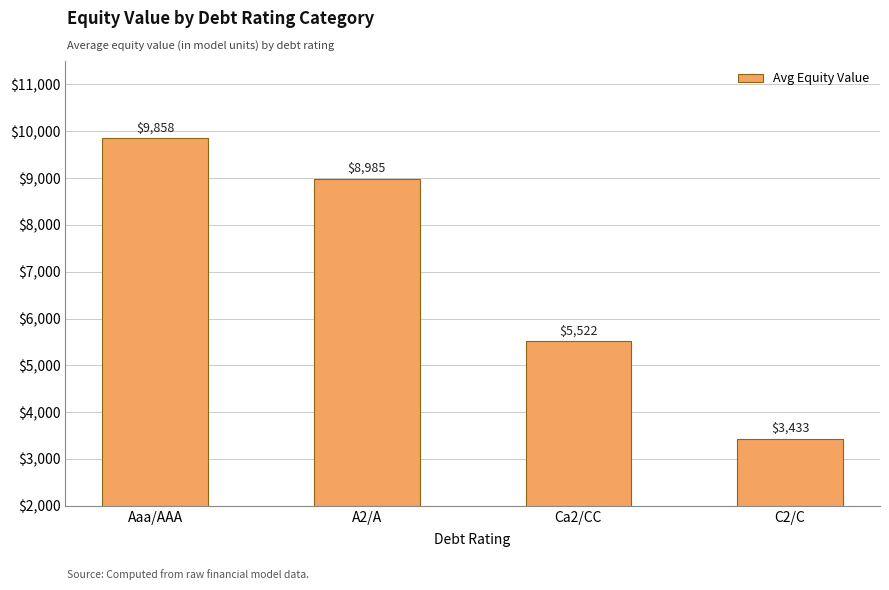

What position from the right is Aaa/AAA?

4